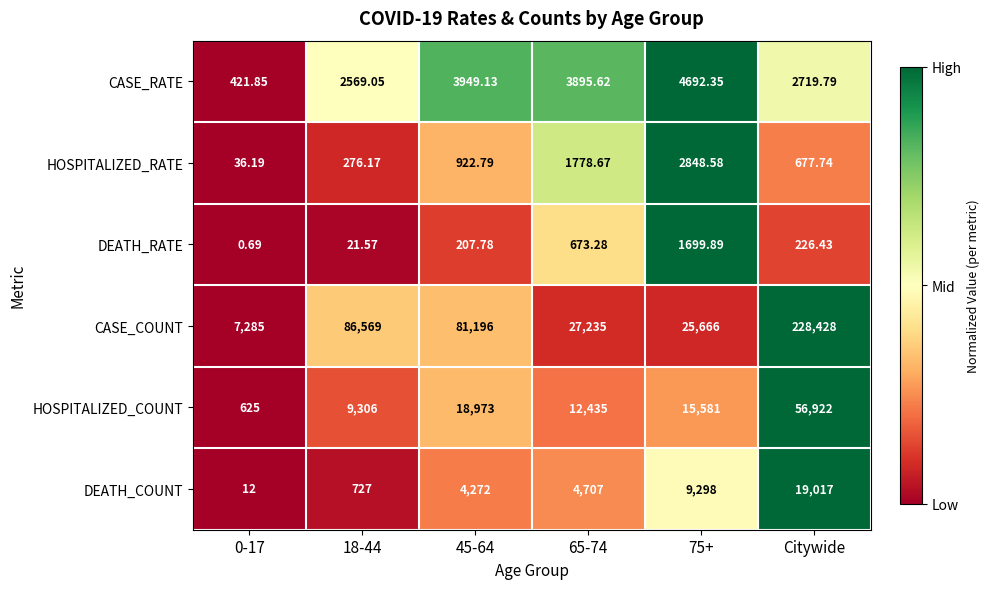

How many data points in DEATH_COUNT are less than 4707?

3